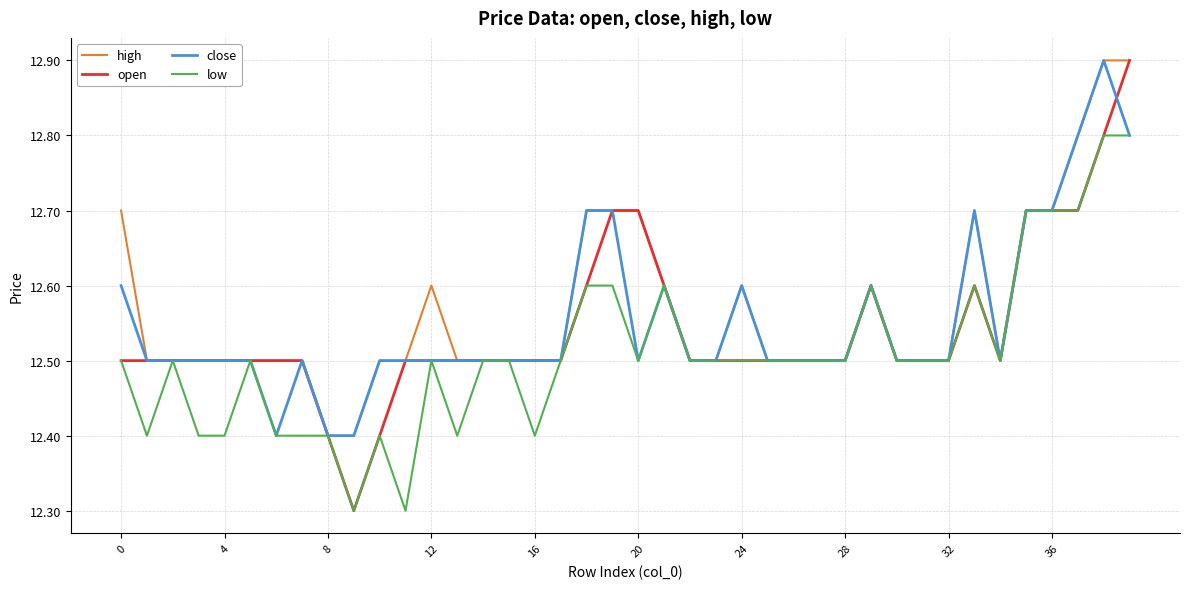

How many open values are between 12 and 13?

40